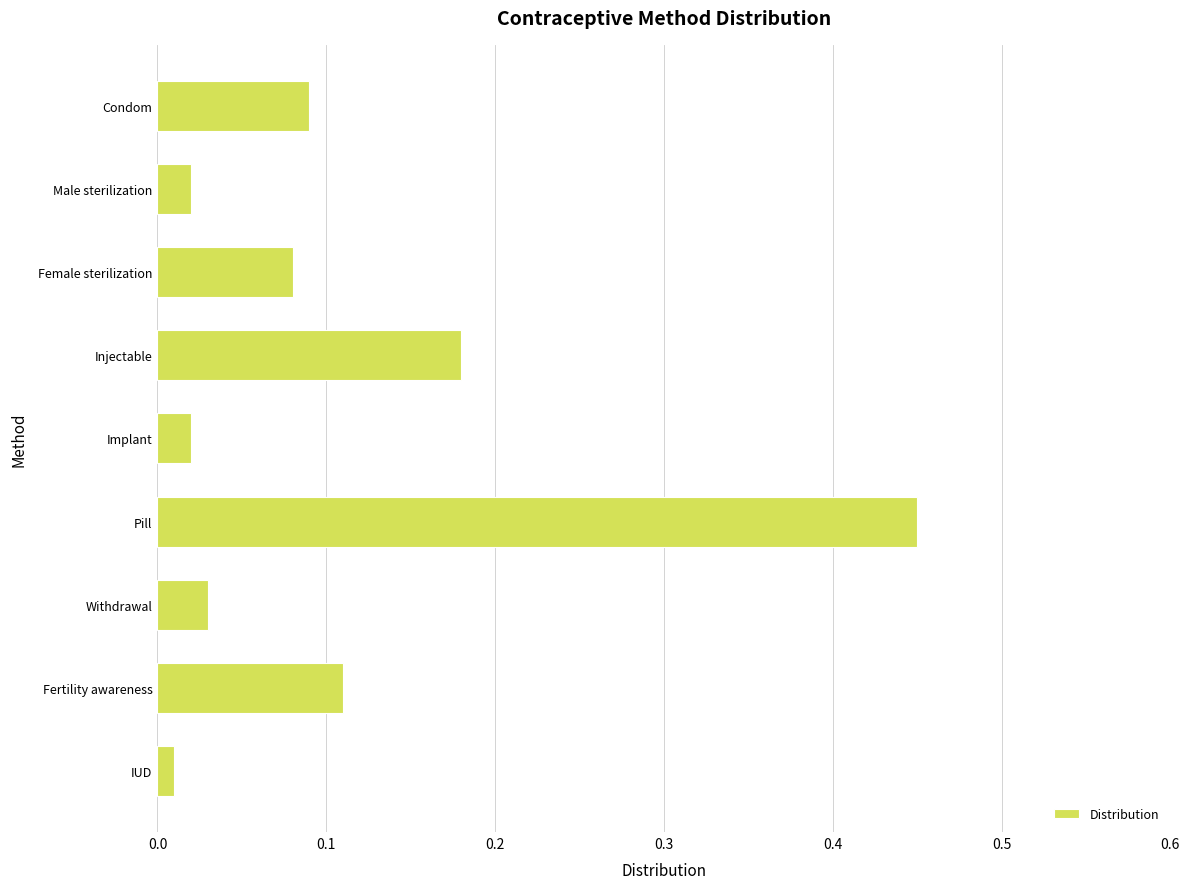

Which label corresponds to the largest value in the chart?

Pill